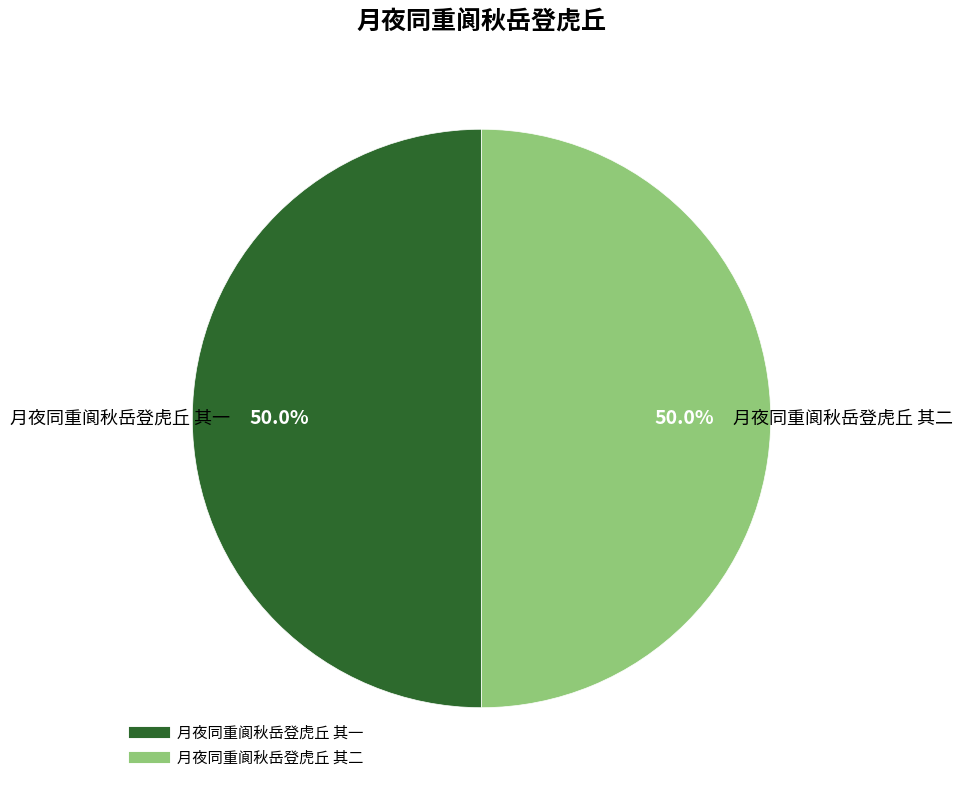

True or false: 月夜同重阆秋岳登虎丘 其二 accounts for 50% of the total.

True